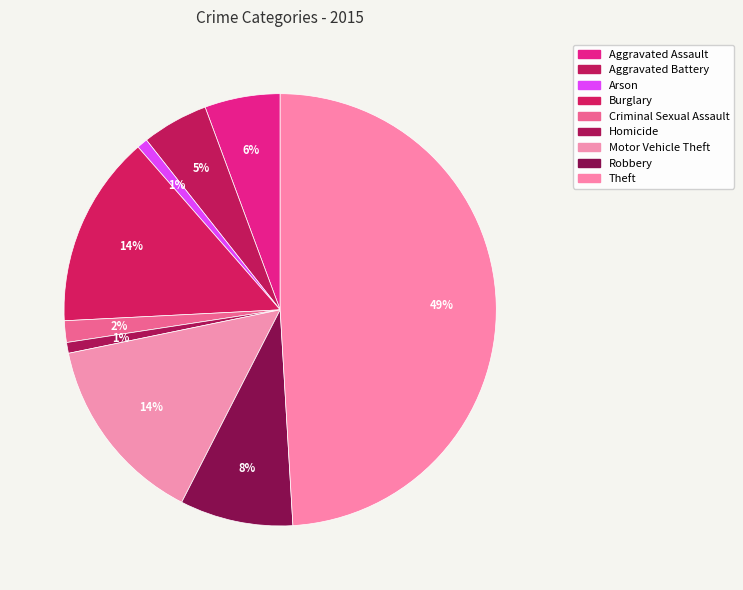

The Arson slice represents 13% of the pie. True or false?

False